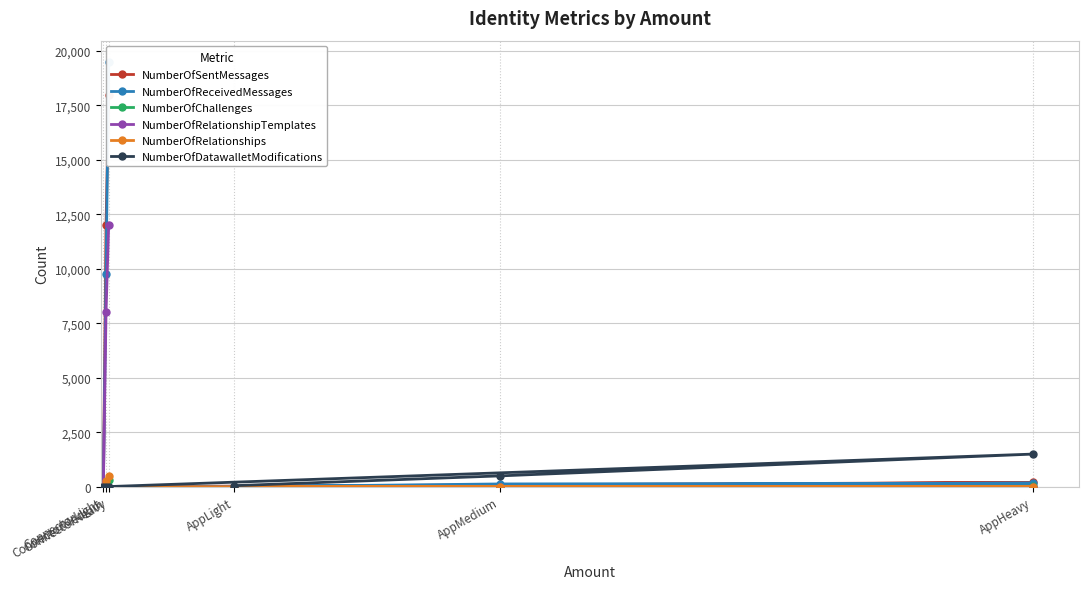

What is the approximate value of NumberOfSentMessages at AppMedium?

50